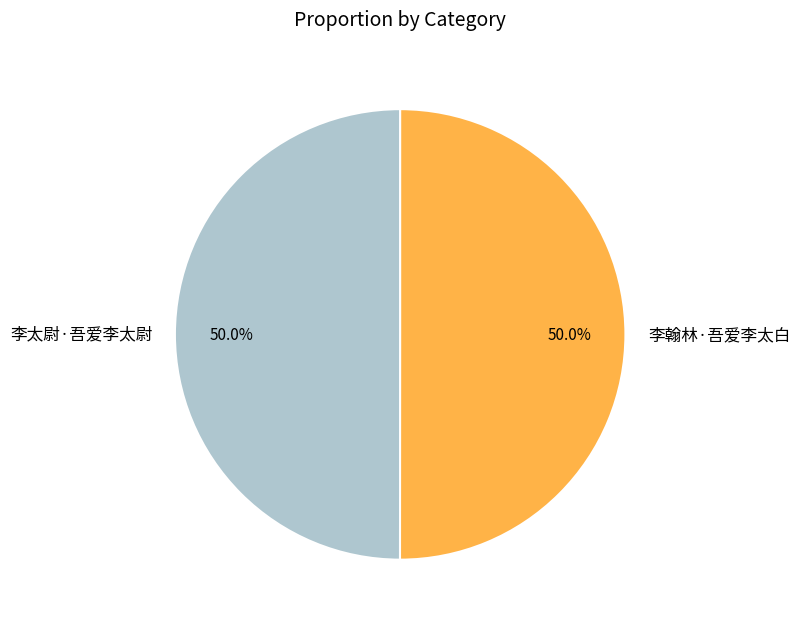

Approximately how many times larger is the value at 李翰林·吾爱李太白 compared to 李太尉·吾爱李太尉?

1.0